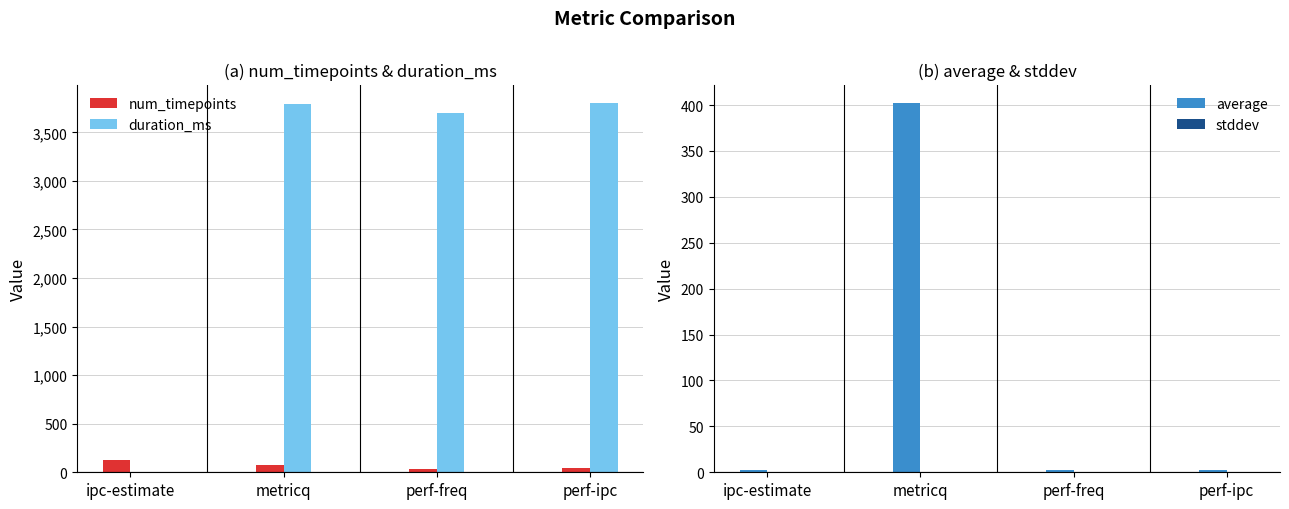

What is the label of the 3rd bar from the right?

metricq